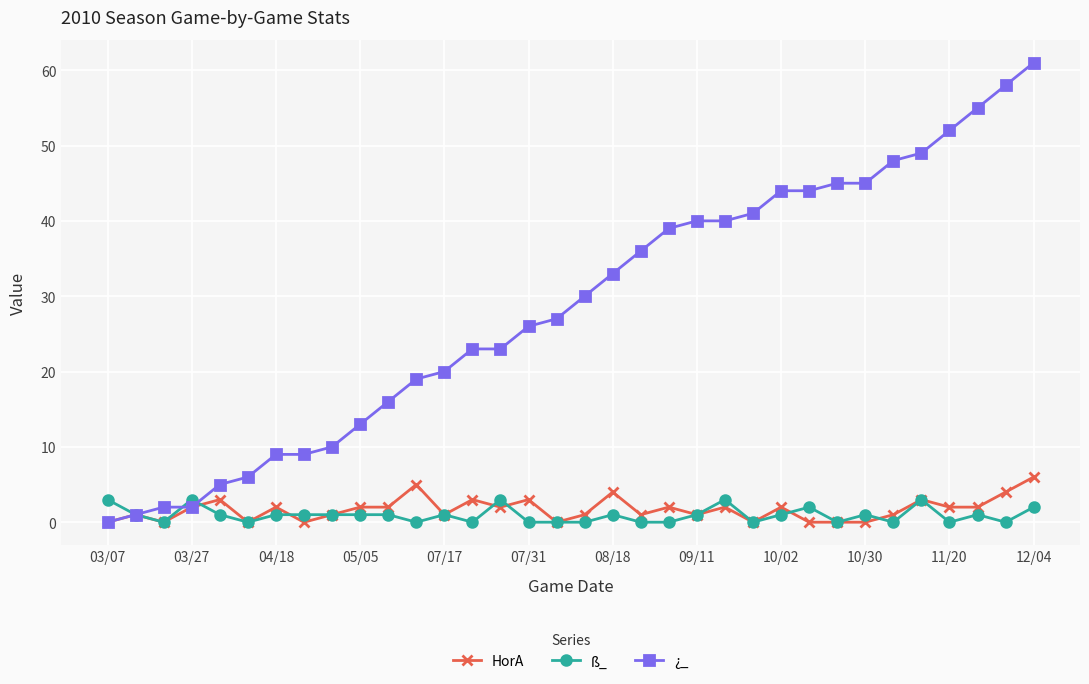

Reading left to right, extract all data points from this chart.

HorA: 0	1	0	2	3	0	2	0	1	2	2	5	1	3	2	3	0	1	4	1	2	1	2	0	2	0	0	0	1	3	2	2	4	6
ß_: 3	1	0	3	1	0	1	1	1	1	1	0	1	0	3	0	0	0	1	0	0	1	3	0	1	2	0	1	0	3	0	1	0	2
¿_: 0	1	2	2	5	6	9	9	10	13	16	19	20	23	23	26	27	30	33	36	39	40	40	41	44	44	45	45	48	49	52	55	58	61